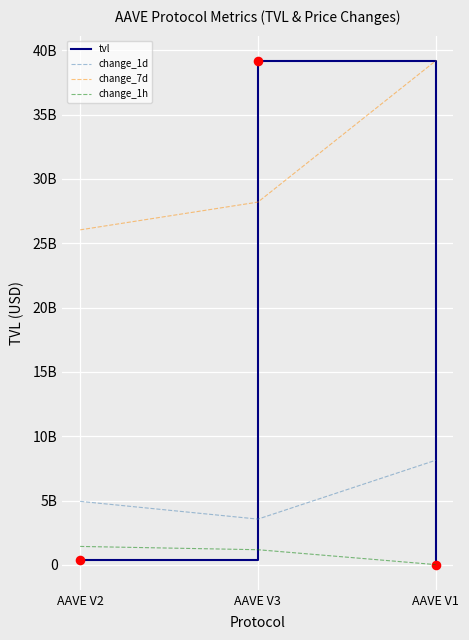

What are all the series names shown in the legend?

tvl, change_1d, change_7d, change_1h